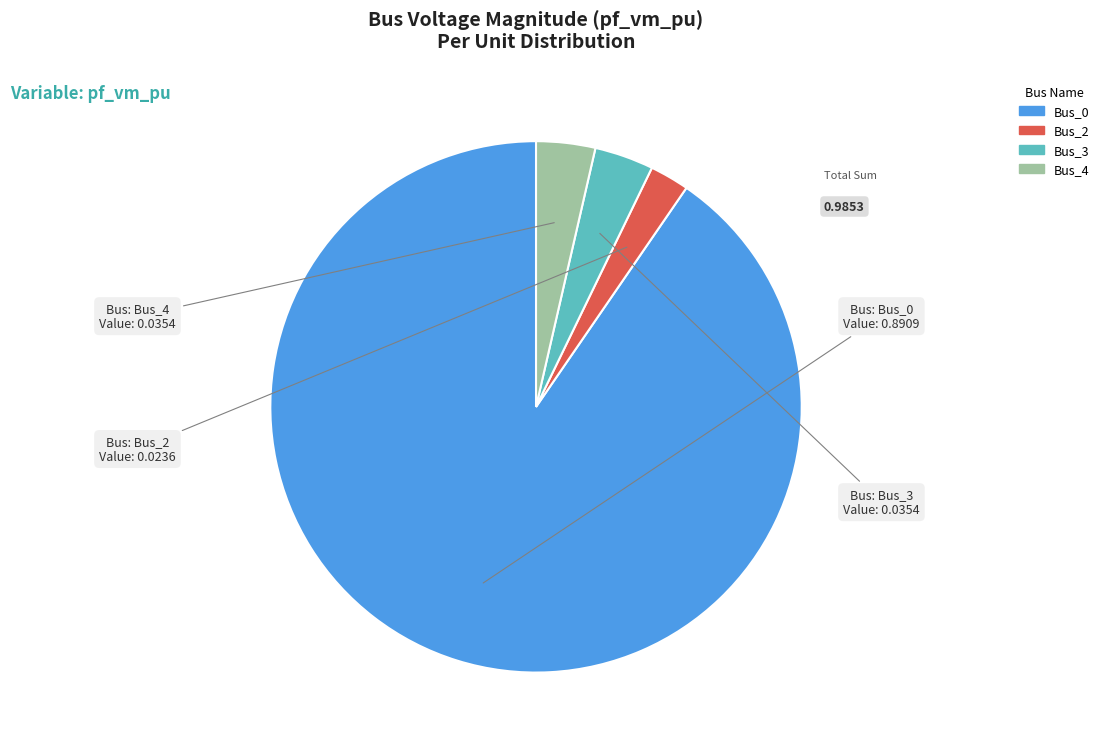

How many segments does this pie chart have?

4